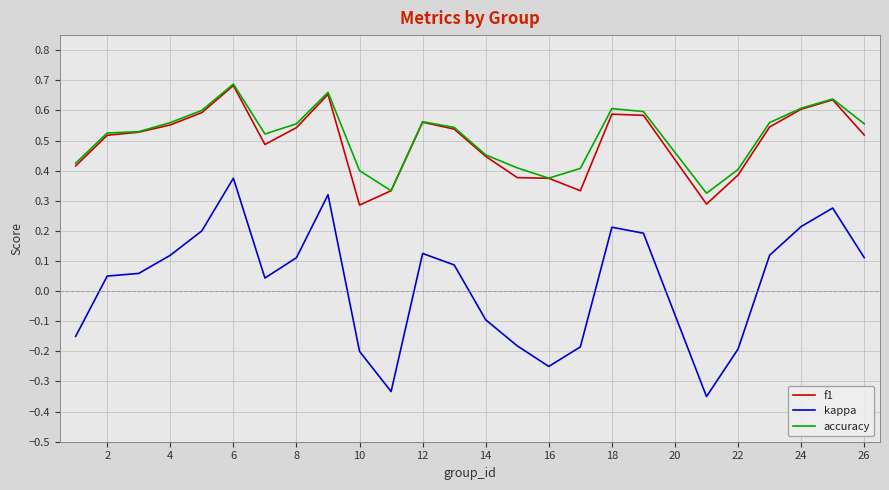

True or false: kappa and f1 cross at least once.

False